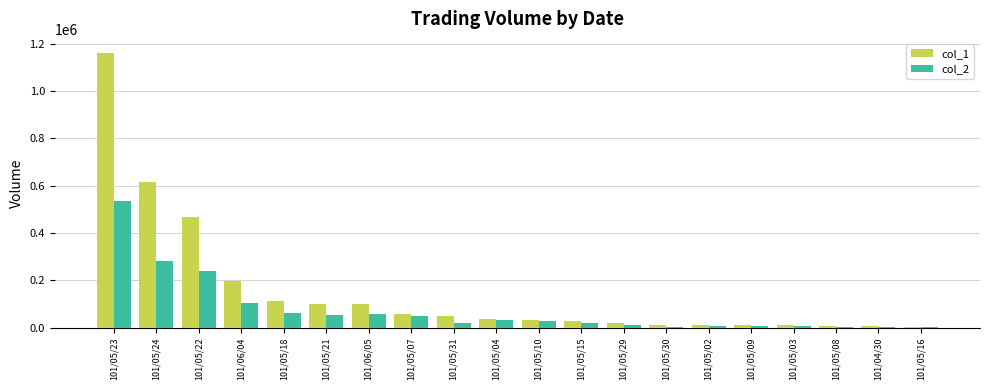

Is the value of col_1 at 101/05/15 greater than the value of col_2 at 101/05/22?

No